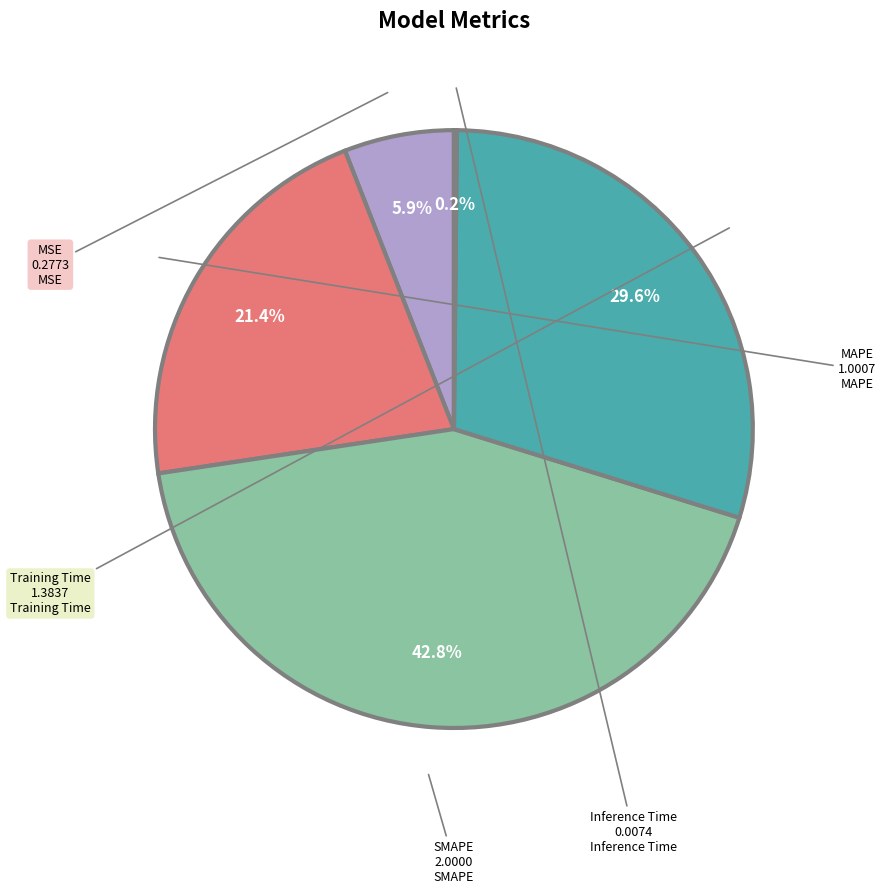

Does any single category account for the majority?

No